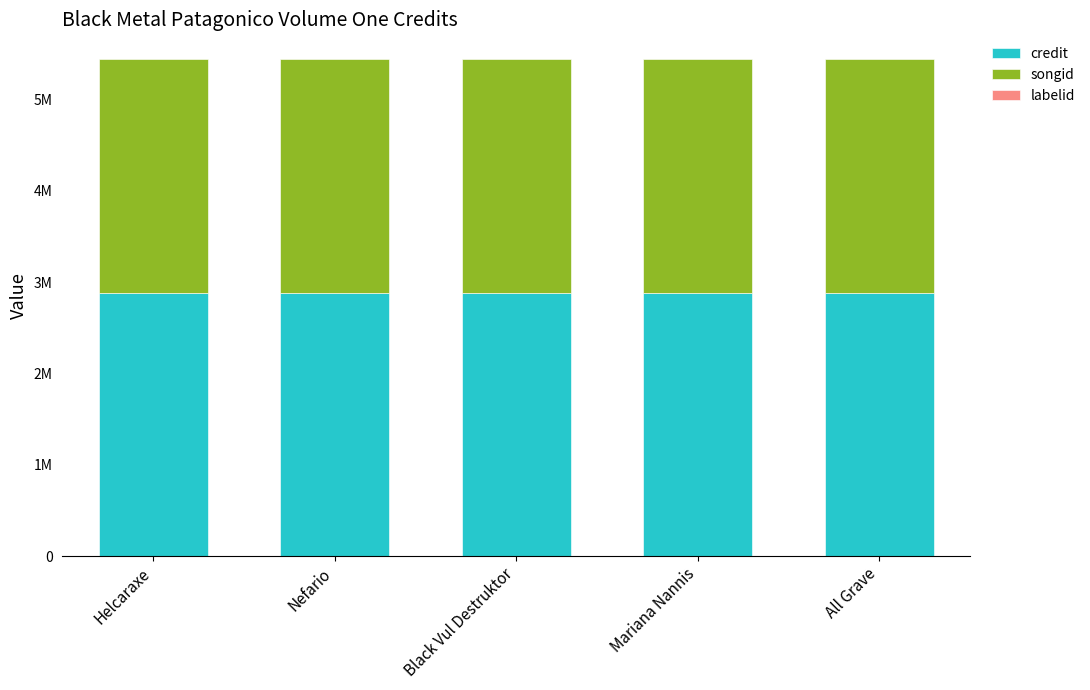

Rank the series at All Grave from lowest to highest value.

labelid, songid, credit